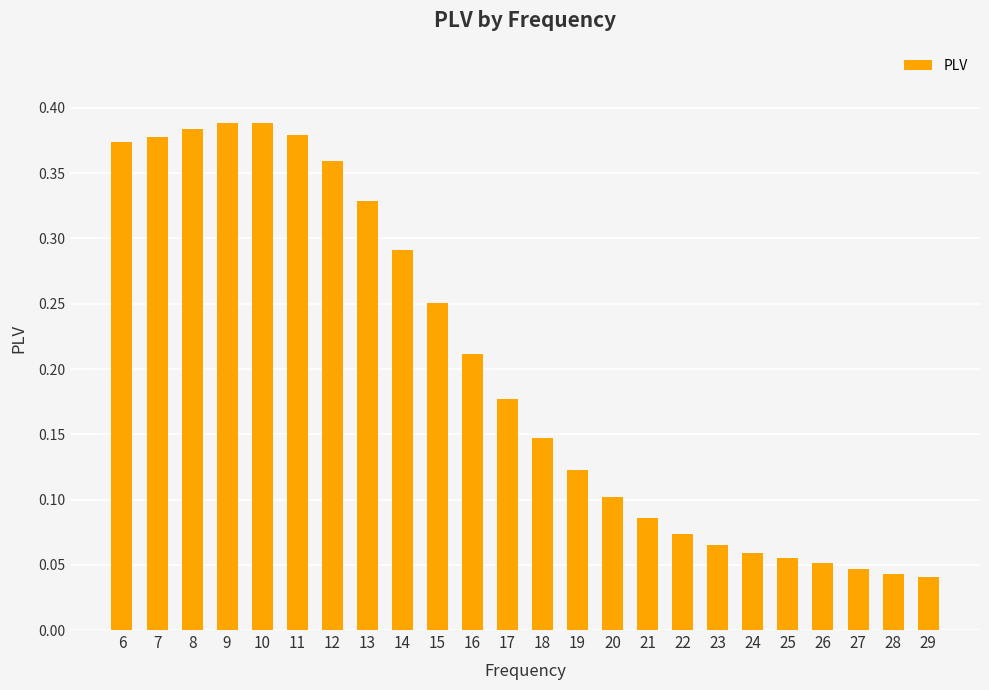

True or false: the data shows 0.1 at 16.

False